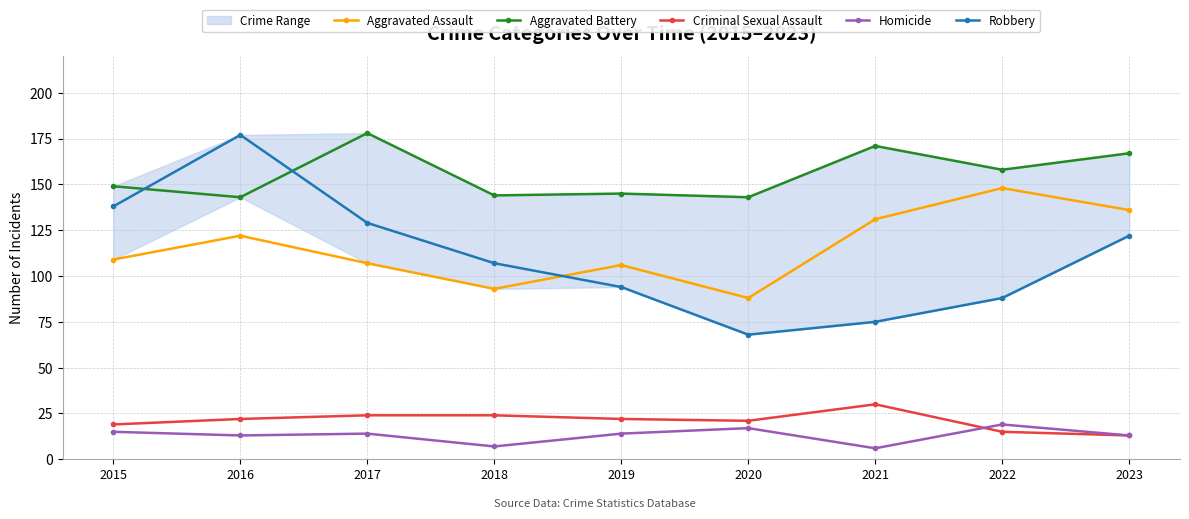

In Robbery, how many points are lower than both neighbors (excluding endpoints)?

1